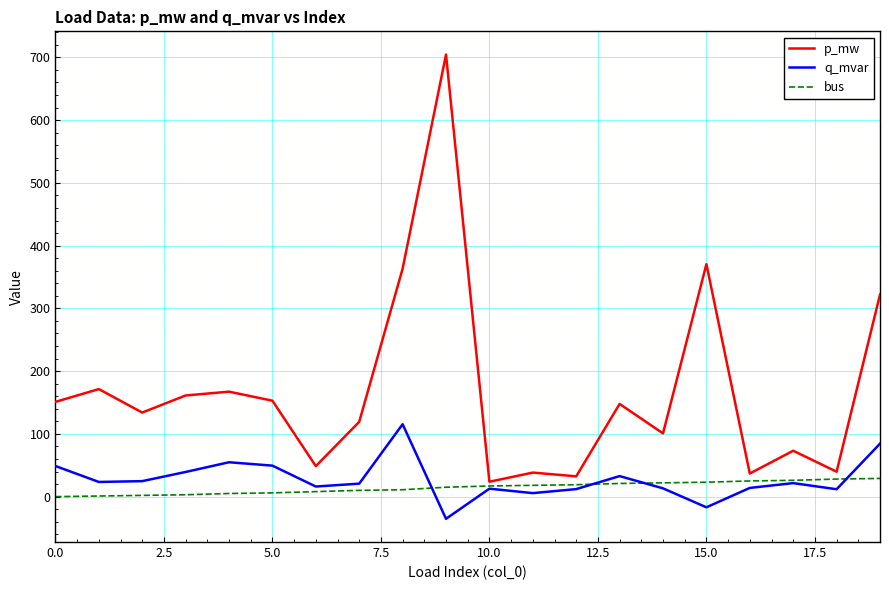

Does the chart display data point markers on the line(s)?

No